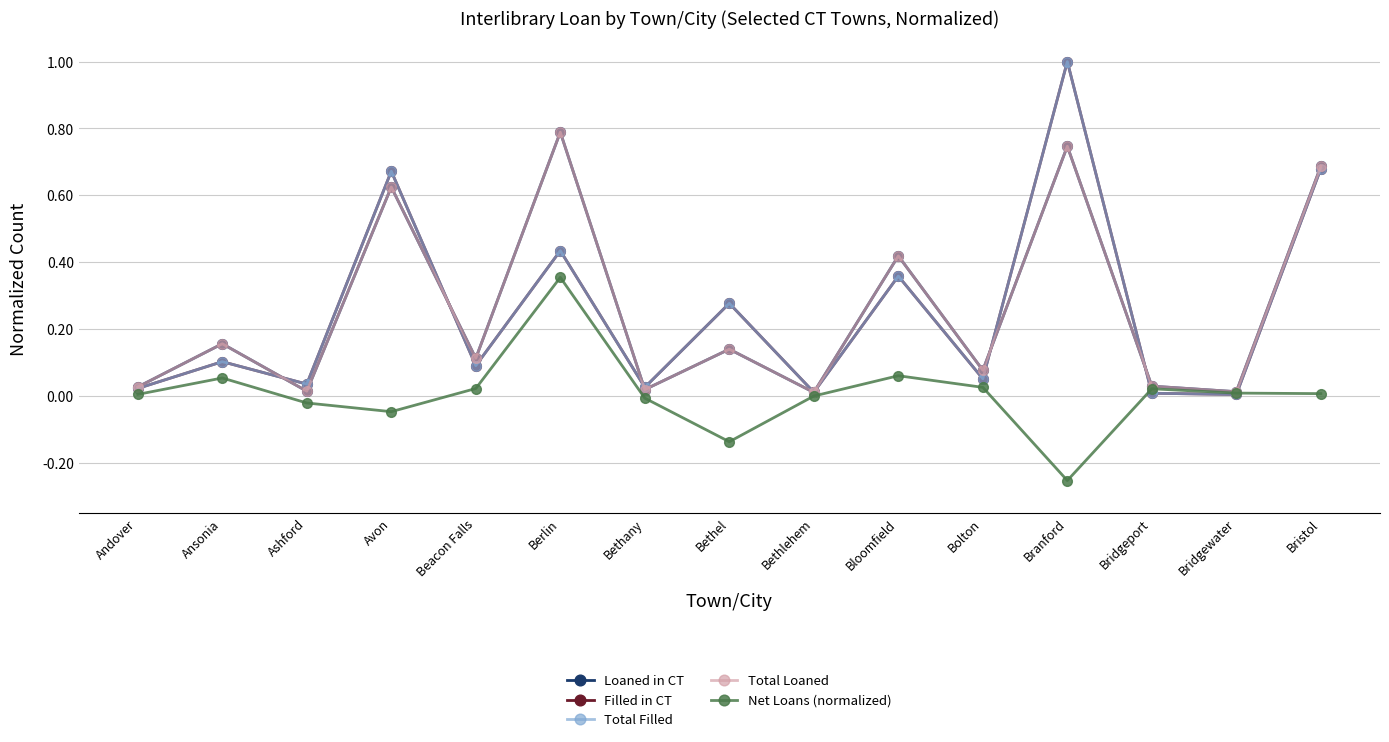

Does the chart have visible grid lines?

Yes